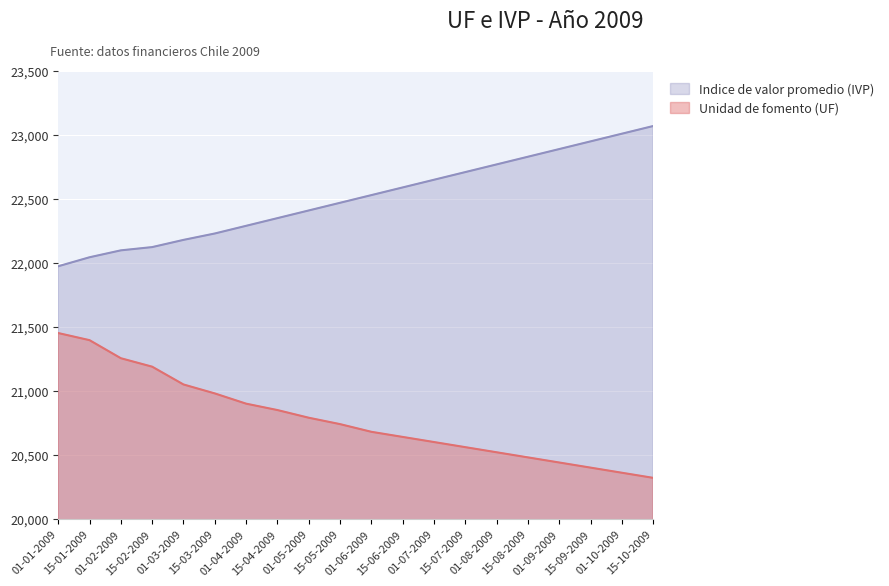

What is the smallest value displayed?

20320.0